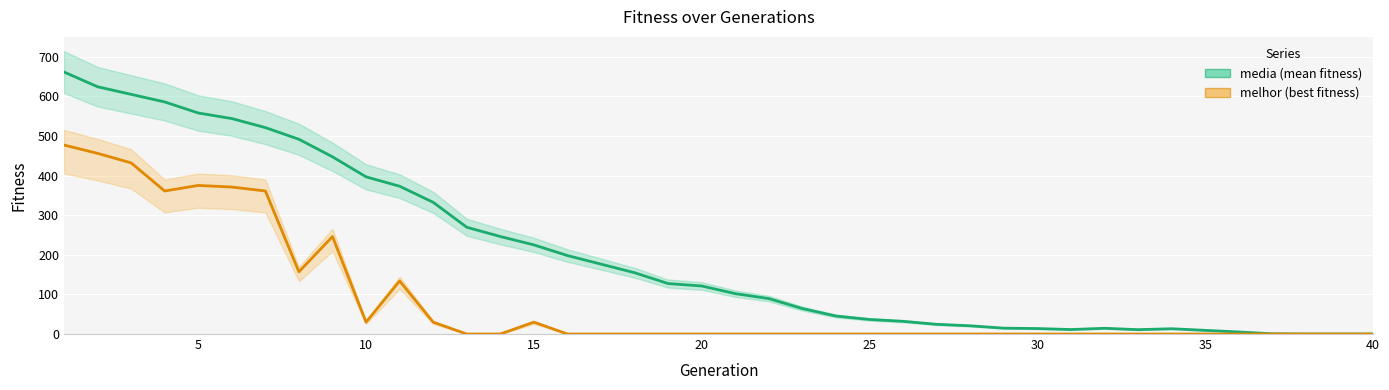

Rank the series by their maximum value, from highest to lowest.

media, melhor